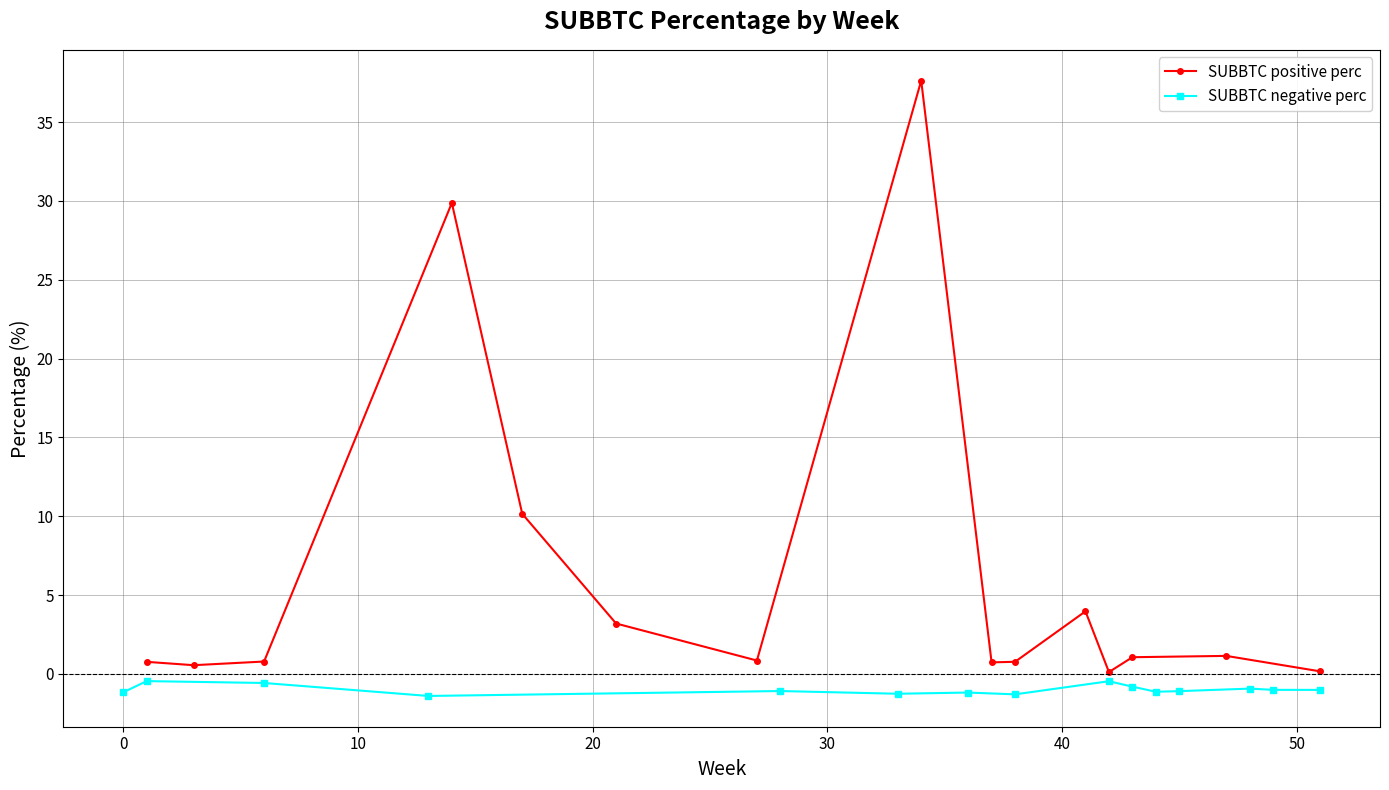

List the series in order of their overall mean, highest first.

SUBBTC positive perc, SUBBTC negative perc